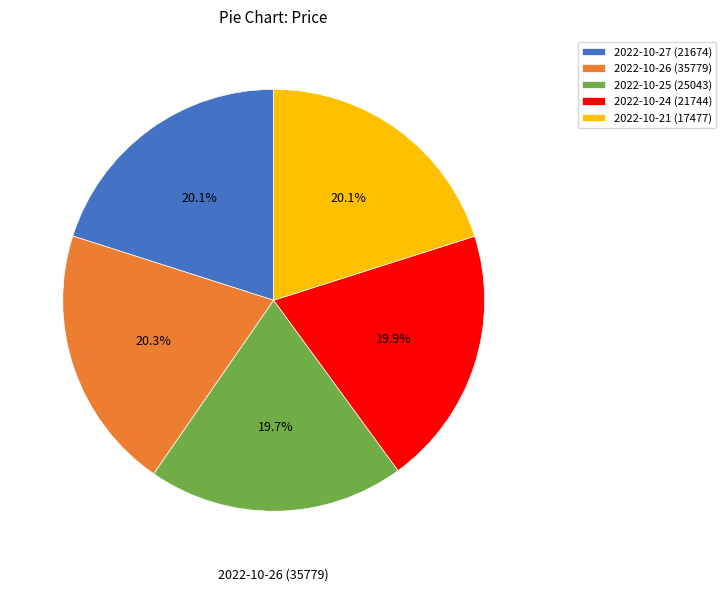

Does 2022-10-24 (21744) account for over 50% of the chart?

No